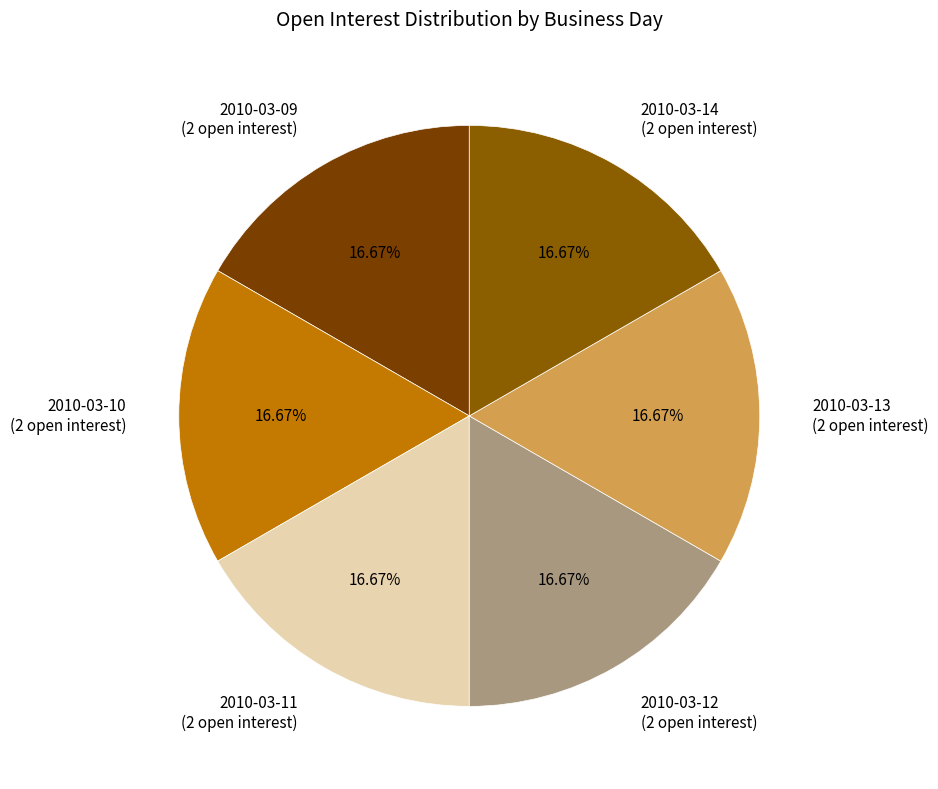

To the nearest percent, what is the average slice percentage?

17%